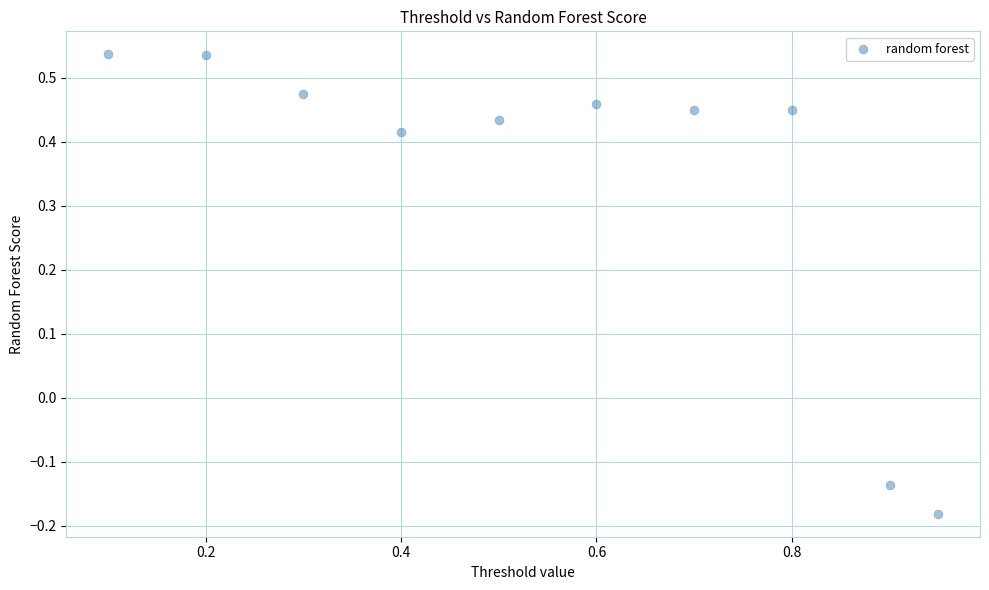

What is the range of X values (max minus min)?

0.8